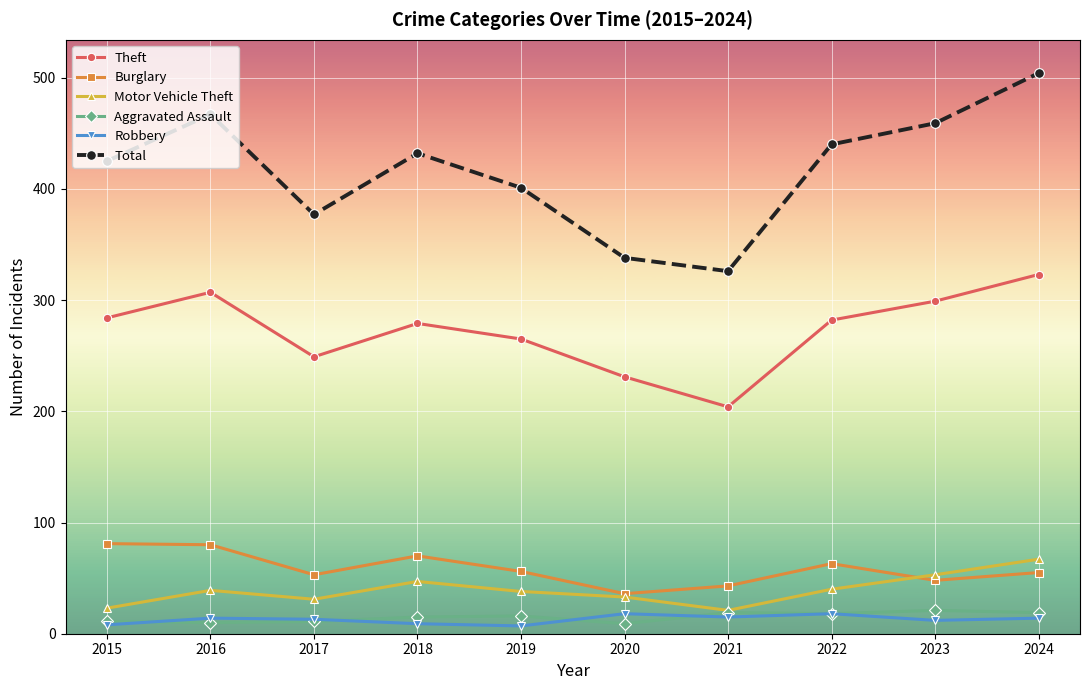

Rank the series at 2023 from highest to lowest value.

Total, Theft, Motor Vehicle Theft, Burglary, Aggravated Assault, Robbery